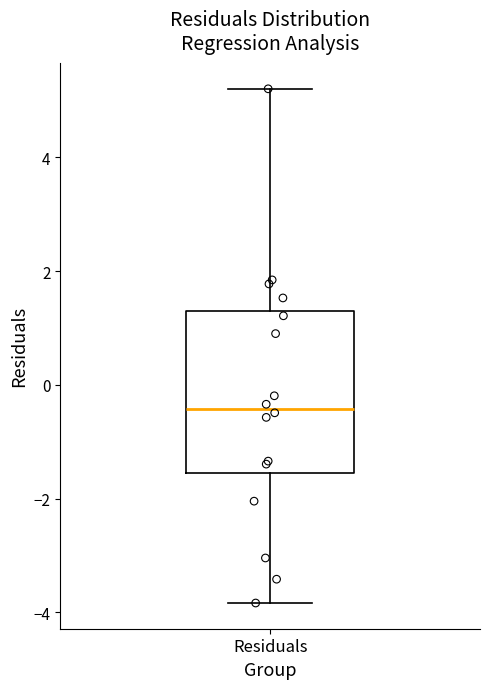

Where is the lower edge of the box for Residuals on the y-axis? The values are not printed on the chart, so give them approximately, as read against the axis.

-1.6